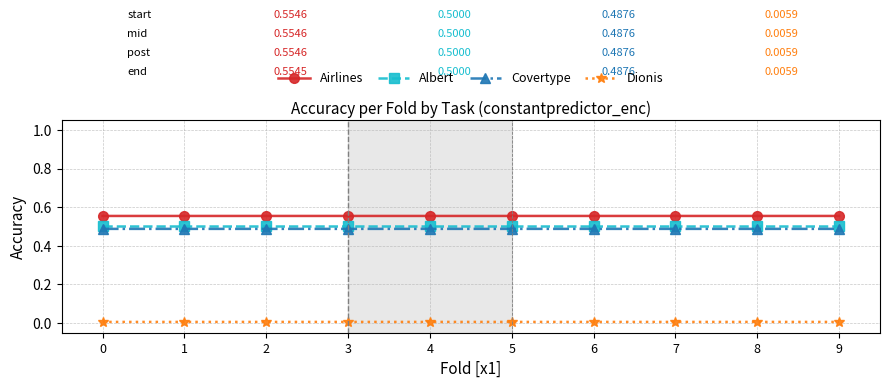

Is the value of Dionis at 9 greater than the value of Airlines at 9?

No